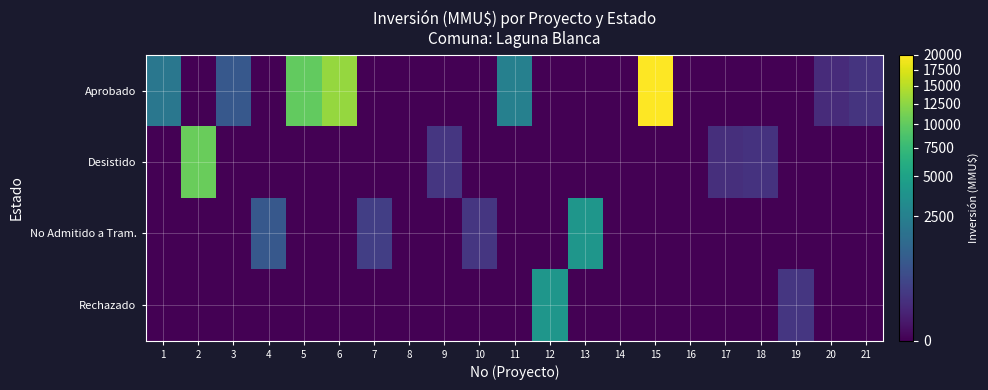

Reading left to right, what are all the values shown in this chart?

Aprobado: 1=2000	2=0	3=800	4=0	5=10000	6=13000	7=0	8=0	9=0	10=0	11=2500	12=0	13=0	14=0	15=20000	16=0	17=0	18=0	19=0	20=110	21=180
Desistido: 1=0	2=10500	3=0	4=0	5=0	6=0	7=0	8=0	9=200	10=0	11=0	12=0	13=0	14=0	15=0	16=0	17=130	18=160	19=0	20=0	21=0
No Admitido a Tram.: 1=0	2=0	3=0	4=800	5=0	6=0	7=300	8=0	9=0	10=200	11=0	12=0	13=4000	14=0	15=0	16=0	17=0	18=0	19=0	20=0	21=0
Rechazado: 1=0	2=0	3=0	4=0	5=0	6=0	7=0	8=0	9=0	10=0	11=0	12=4000	13=0	14=0	15=0	16=0	17=0	18=0	19=200	20=0	21=0